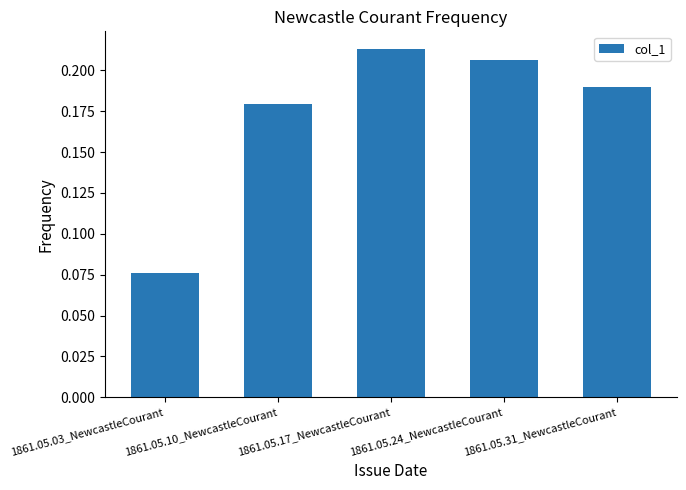

Which has a higher value, 1861.05.31_NewcastleCourant or 1861.05.03_NewcastleCourant?

1861.05.31_NewcastleCourant